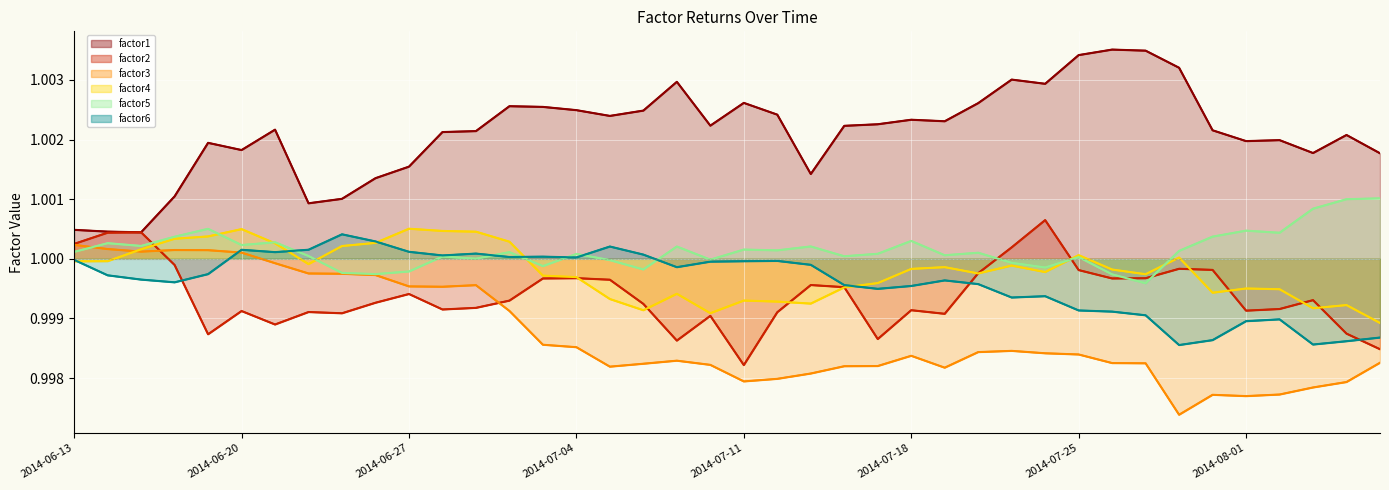

What is the total value across all series at 13?

6.0